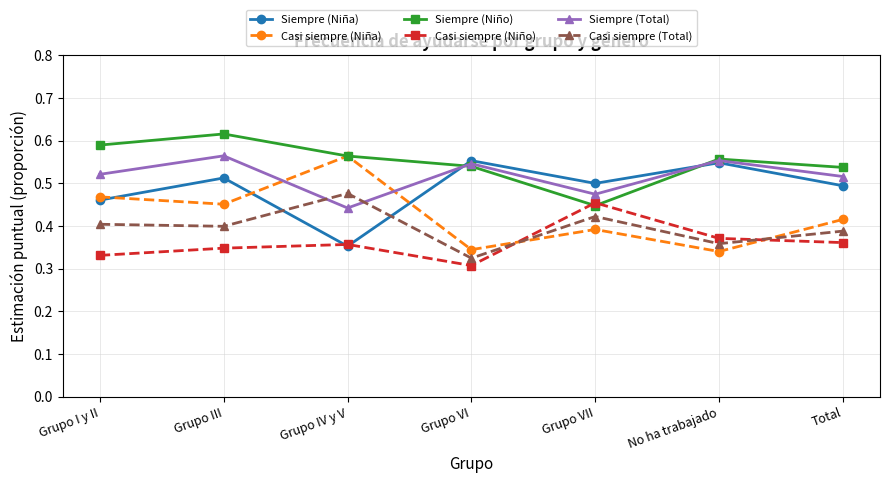

The value of Siempre (Niño) at Grupo VII is 0.7. True or false?

False